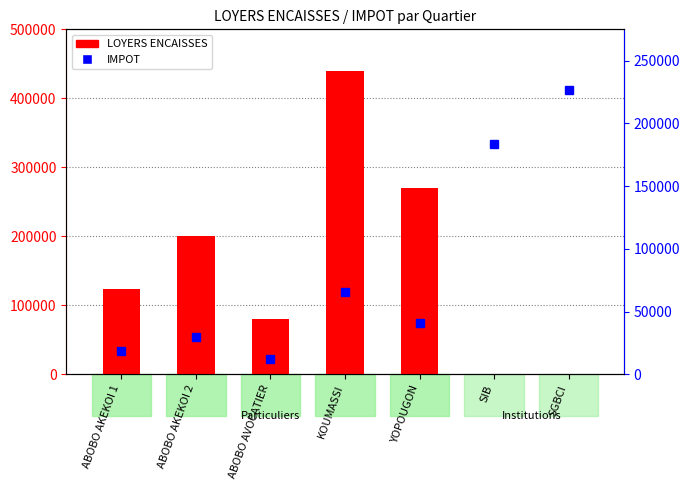

What is the sum of all LOYERS ENCAISSES values?

1113000